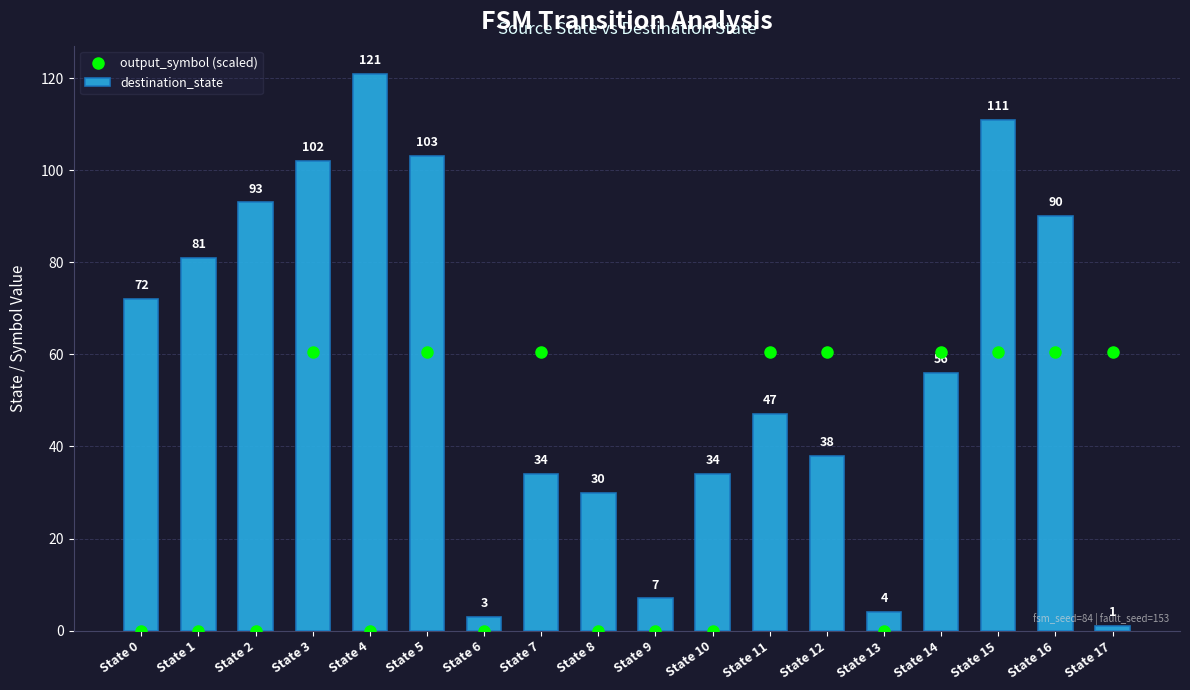

What is the value of the destination_state bar at the 9th from the left?

30